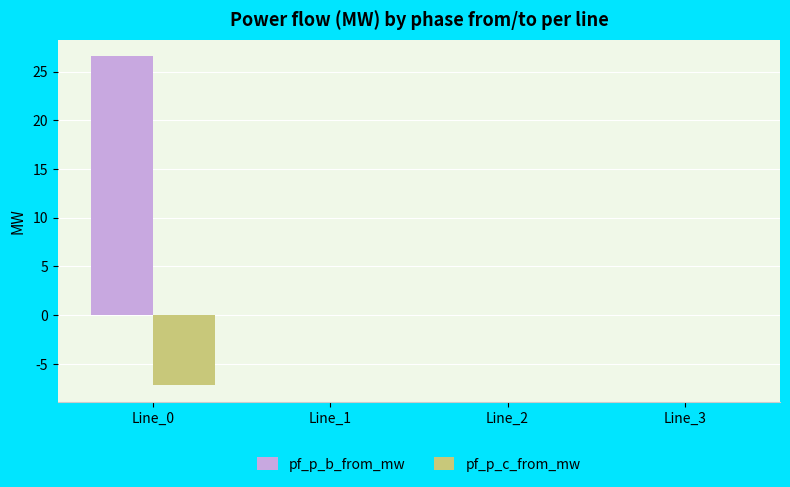

Which series has the largest total across all categories?

pf_p_b_from_mw